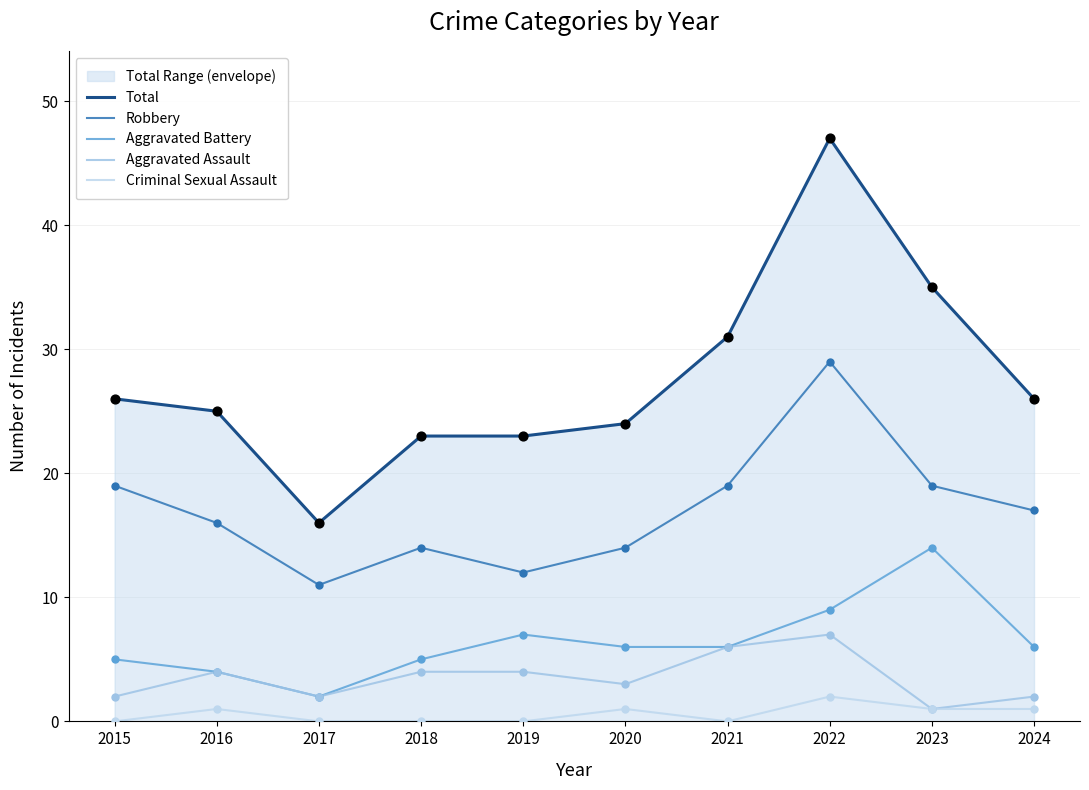

What are all the series names shown in the legend?

Total, Robbery, Aggravated Battery, Aggravated Assault, Criminal Sexual Assault